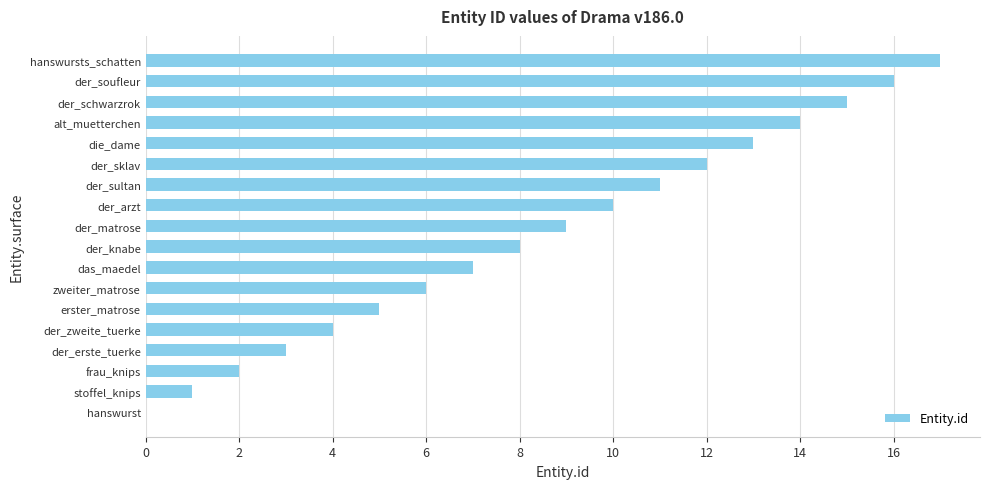

Where is the data nearest to the value 8?

der_knabe